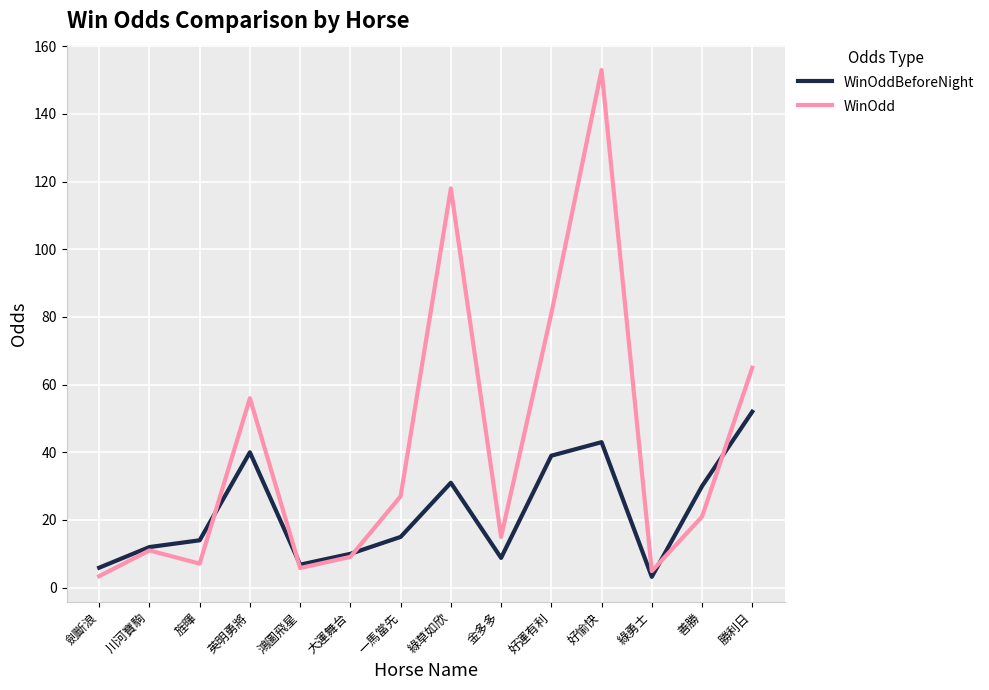

At which label does WinOddBeforeNight first exceed 15?

英明勇將